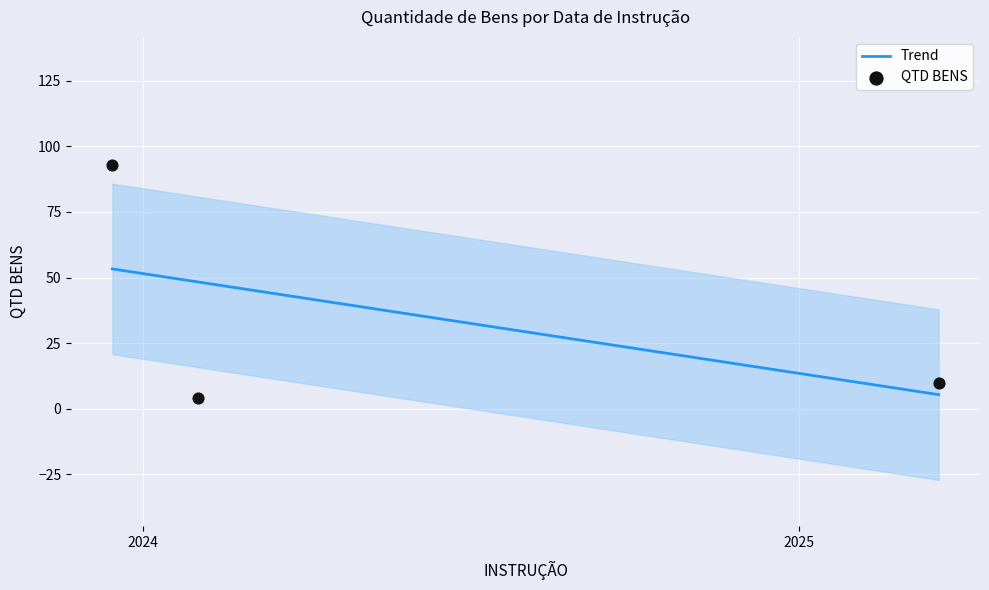

Between 2024-02-01 and 2023-12-15, which is larger?

2023-12-15